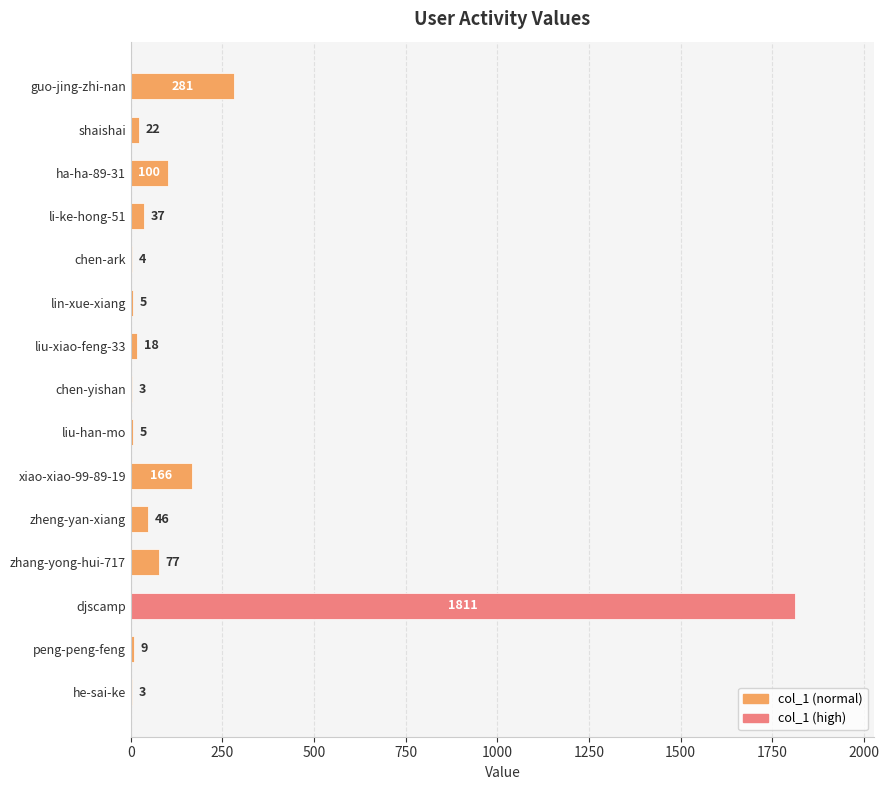

True or false: the data shows 281 at guo-jing-zhi-nan.

True